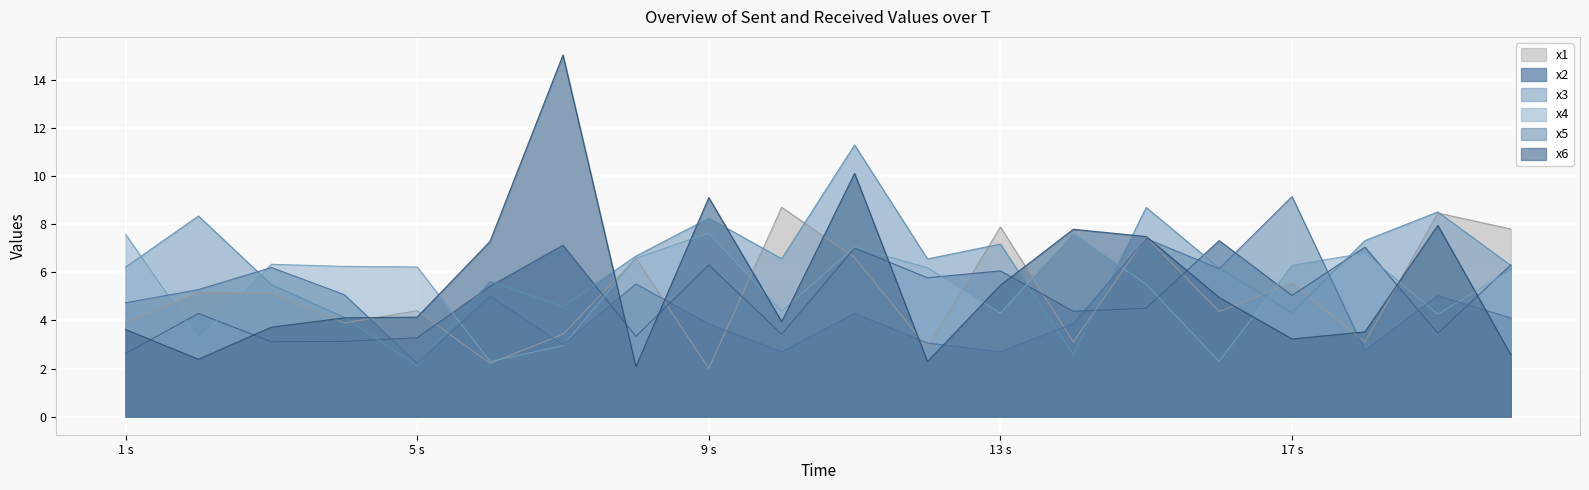

How many values in the x2 series are below 5?

10